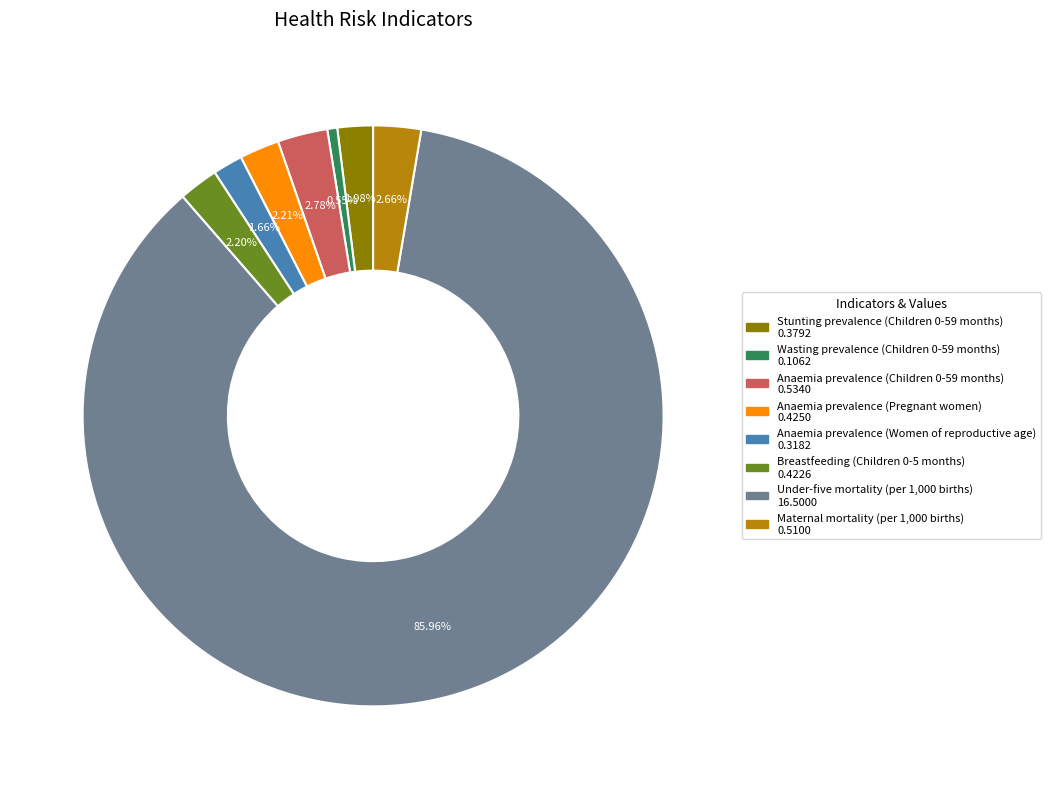

To the nearest percent, what percentage of the pie is Anaemia prevalence (Women of reproductive age)?

2%